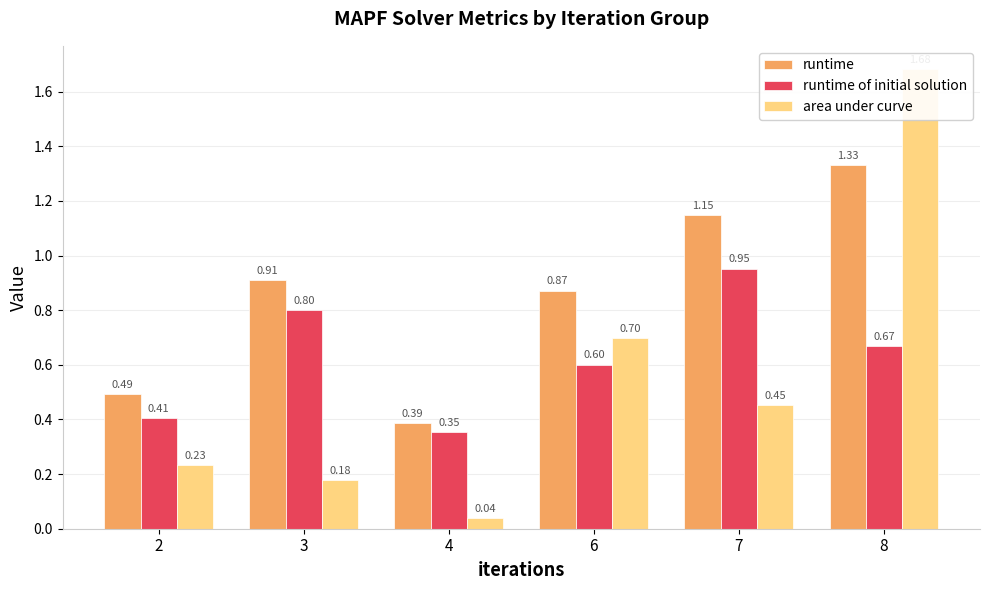

At 3, list the series in order from smallest to largest.

area under curve, runtime of initial solution, runtime